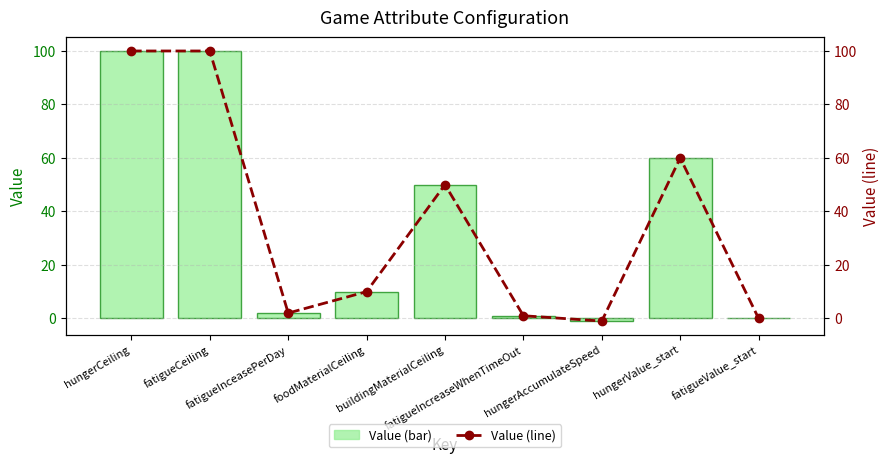

What is the minimum value shown in the chart?

-1